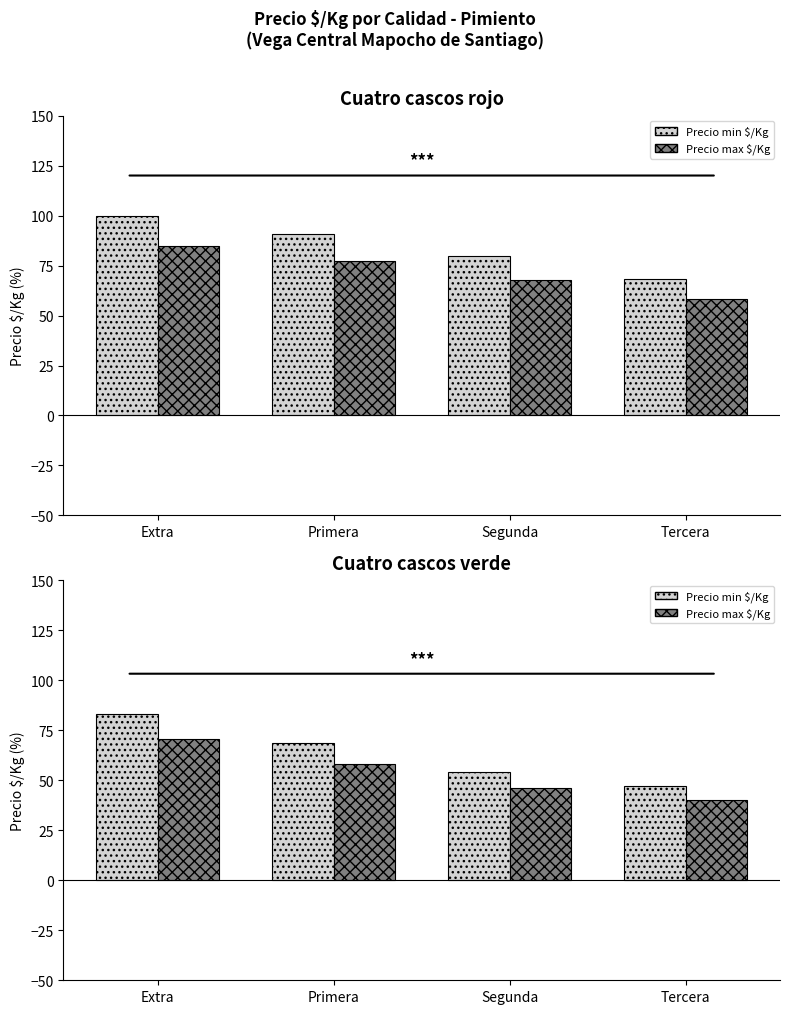

Rank the categories by Precio max $/Kg value from highest to lowest.

Extra, Primera, Segunda, Tercera